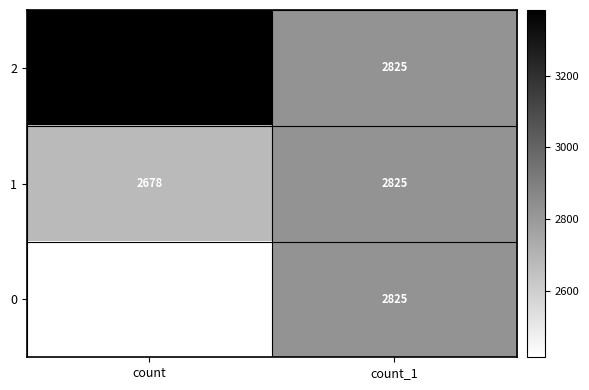

What is the difference between the 1 values at count_1 and count?

147